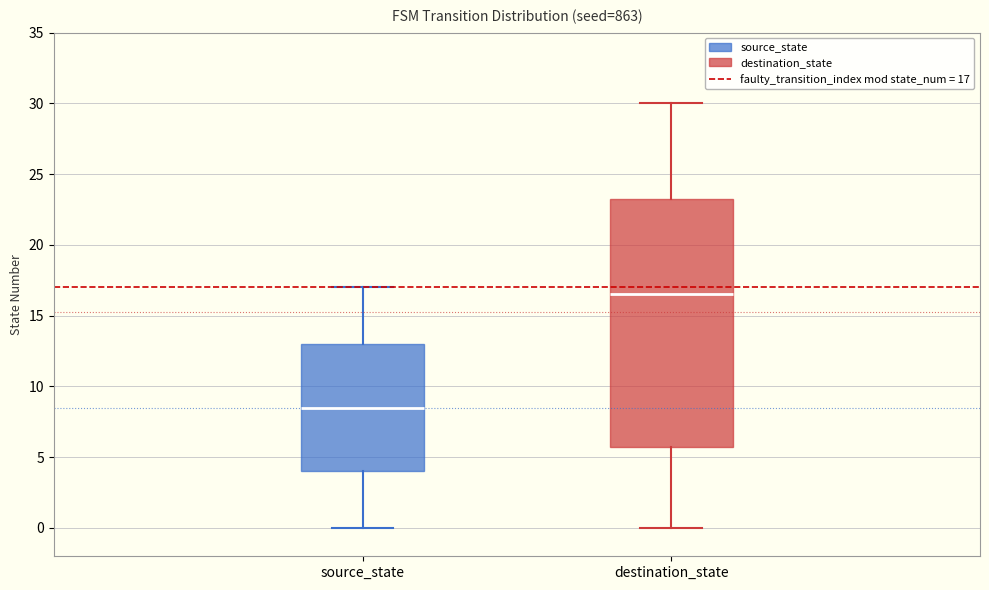

Where is the upper edge of the box for destination_state on the y-axis? The values are not printed on the chart, so give them approximately, as read against the axis.

23.5